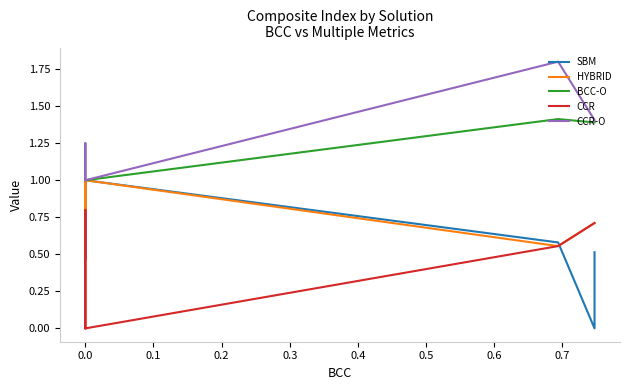

Between −0.1 and 0.5, which series saw the biggest shift?

BCC-O